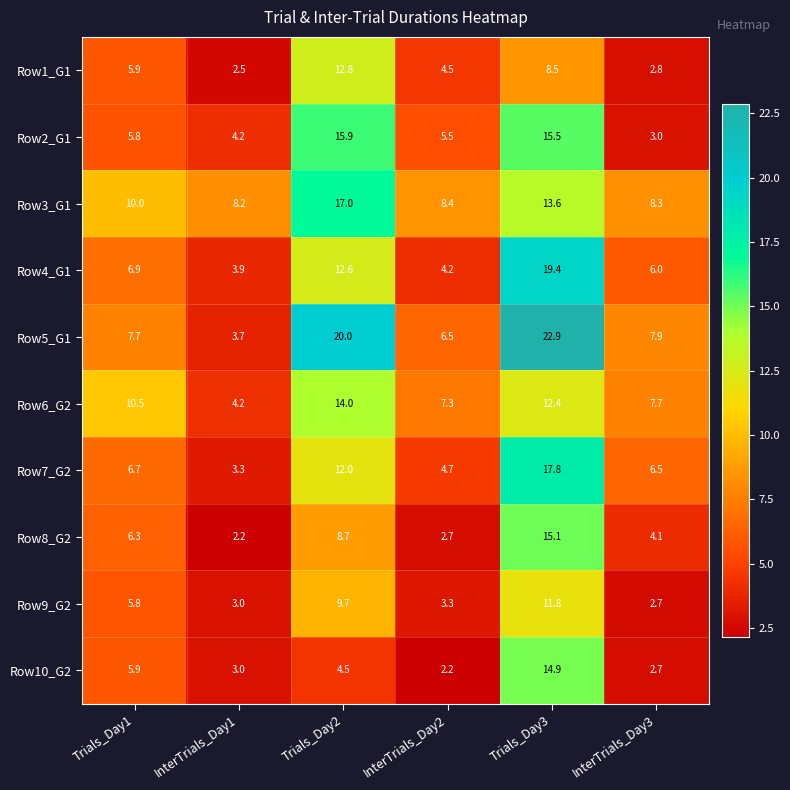

Rank the series by their maximum value, from lowest to highest.

Row9_G2, Row1_G1, Row6_G2, Row10_G2, Row8_G2, Row2_G1, Row3_G1, Row7_G2, Row4_G1, Row5_G1